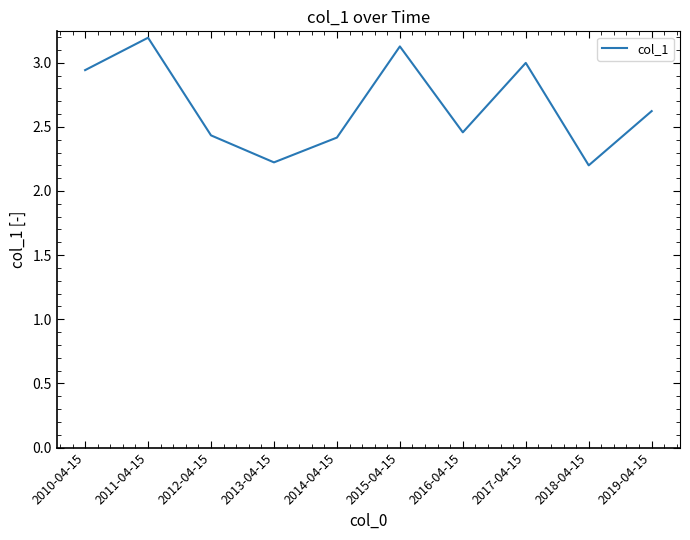

The value at 2019-04-15 is 3.7. True or false?

False